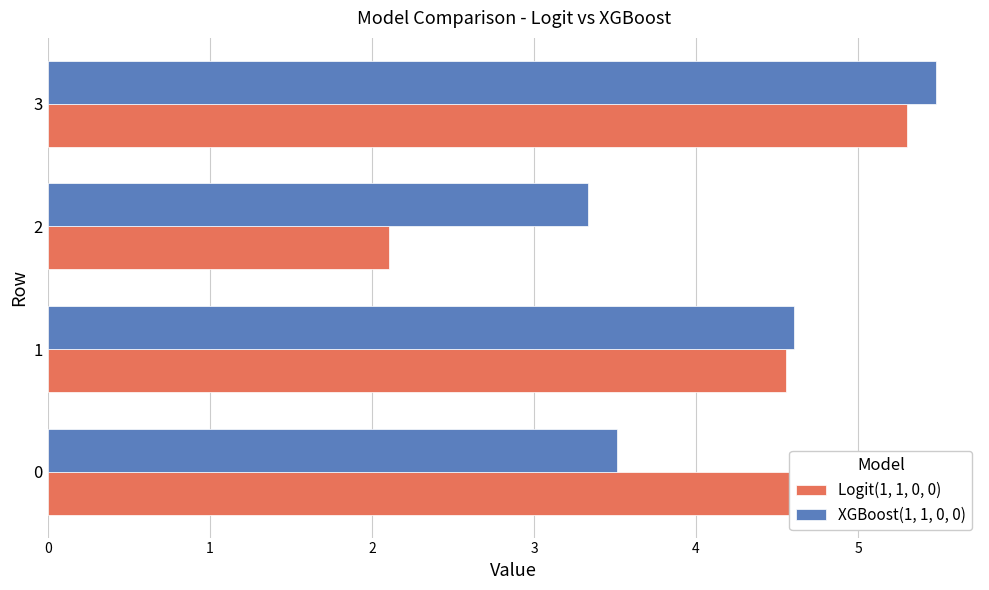

Which category has the highest value across all series?

3